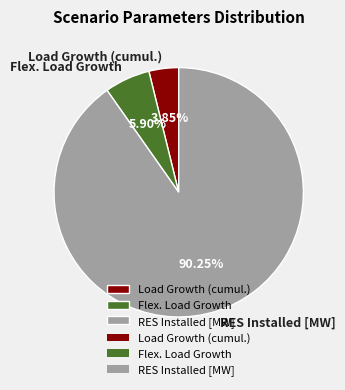

To the nearest percent, what is the average slice percentage?

33%